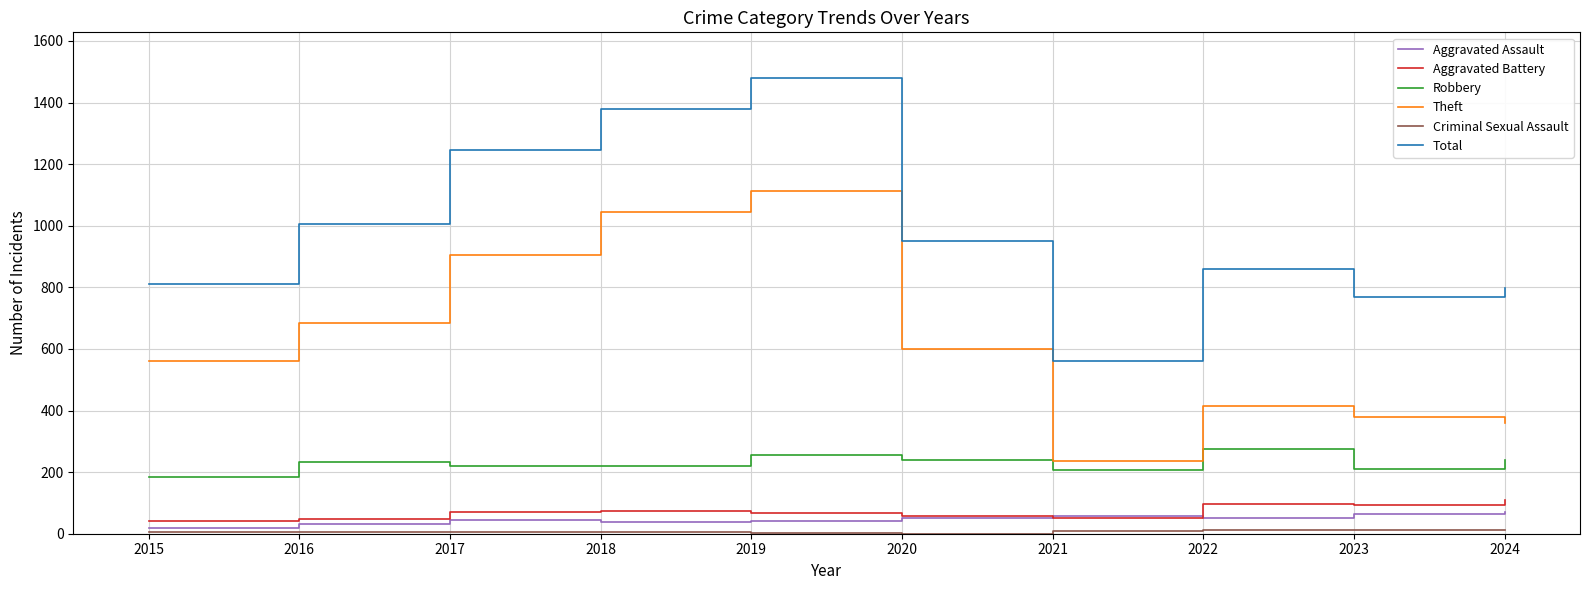

True or false: Total and Aggravated Assault intersect in this chart.

False